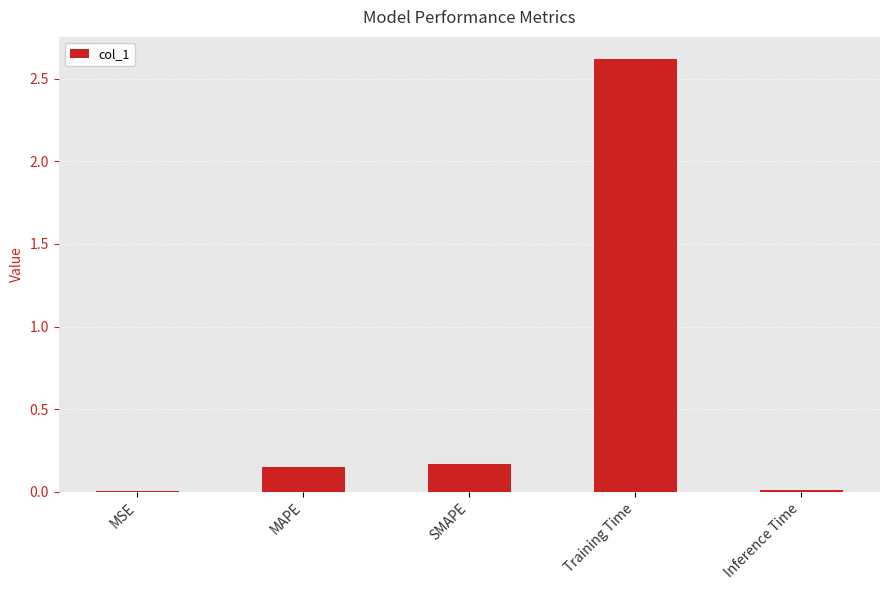

Which category has the highest value across all series?

Training Time